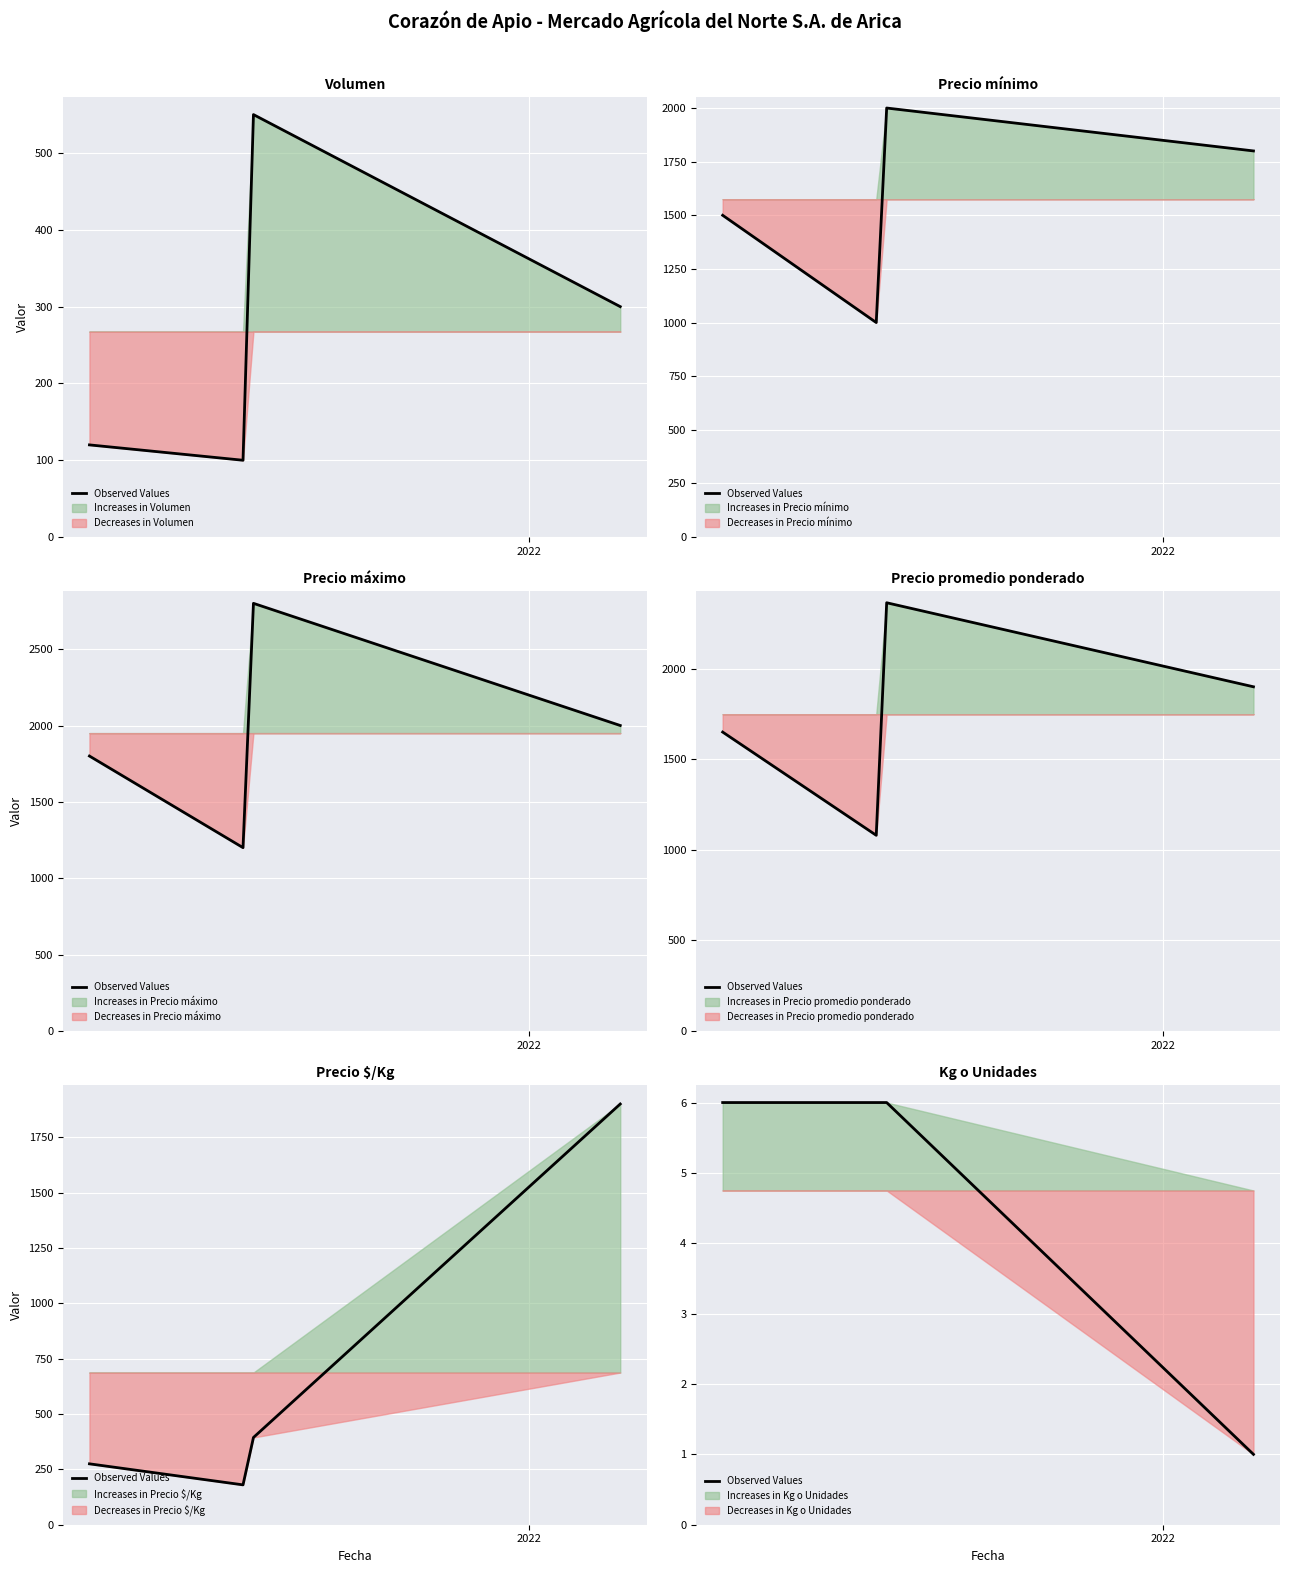

True or false: the data shows 3 at 2022.

False